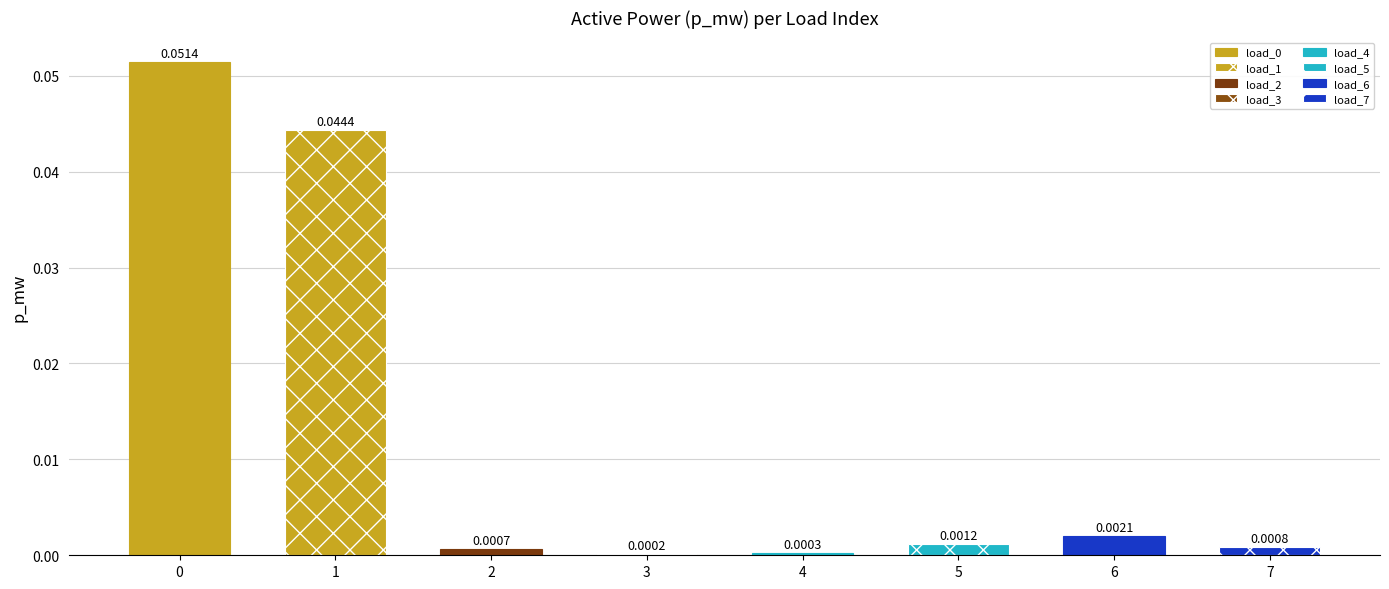

The value at 0 is 0.1. True or false?

False